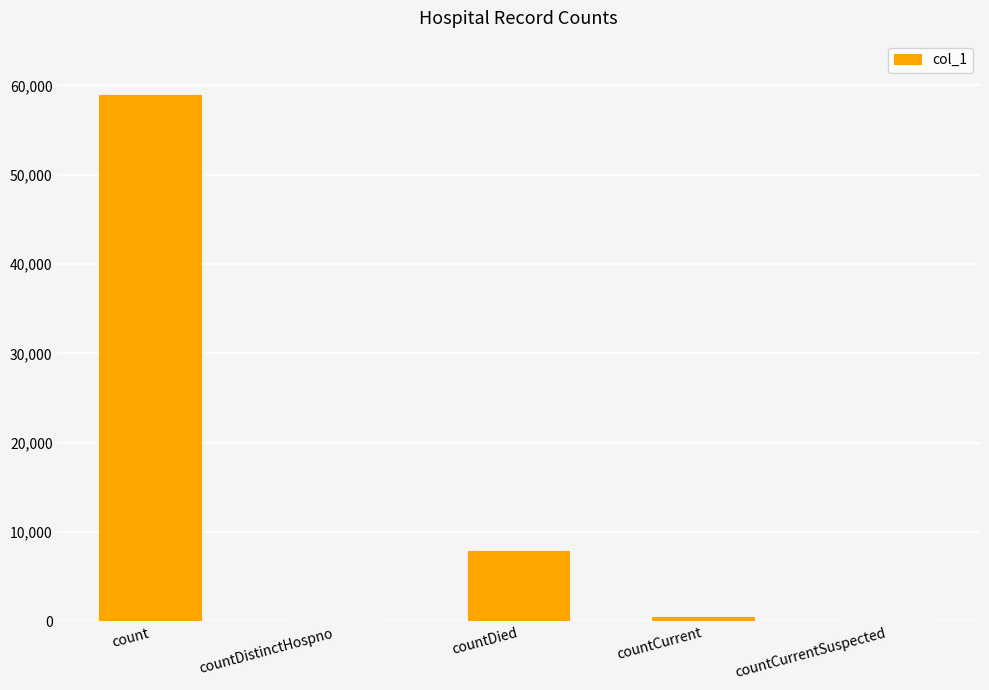

Is it true that the value at count is 58954?

True